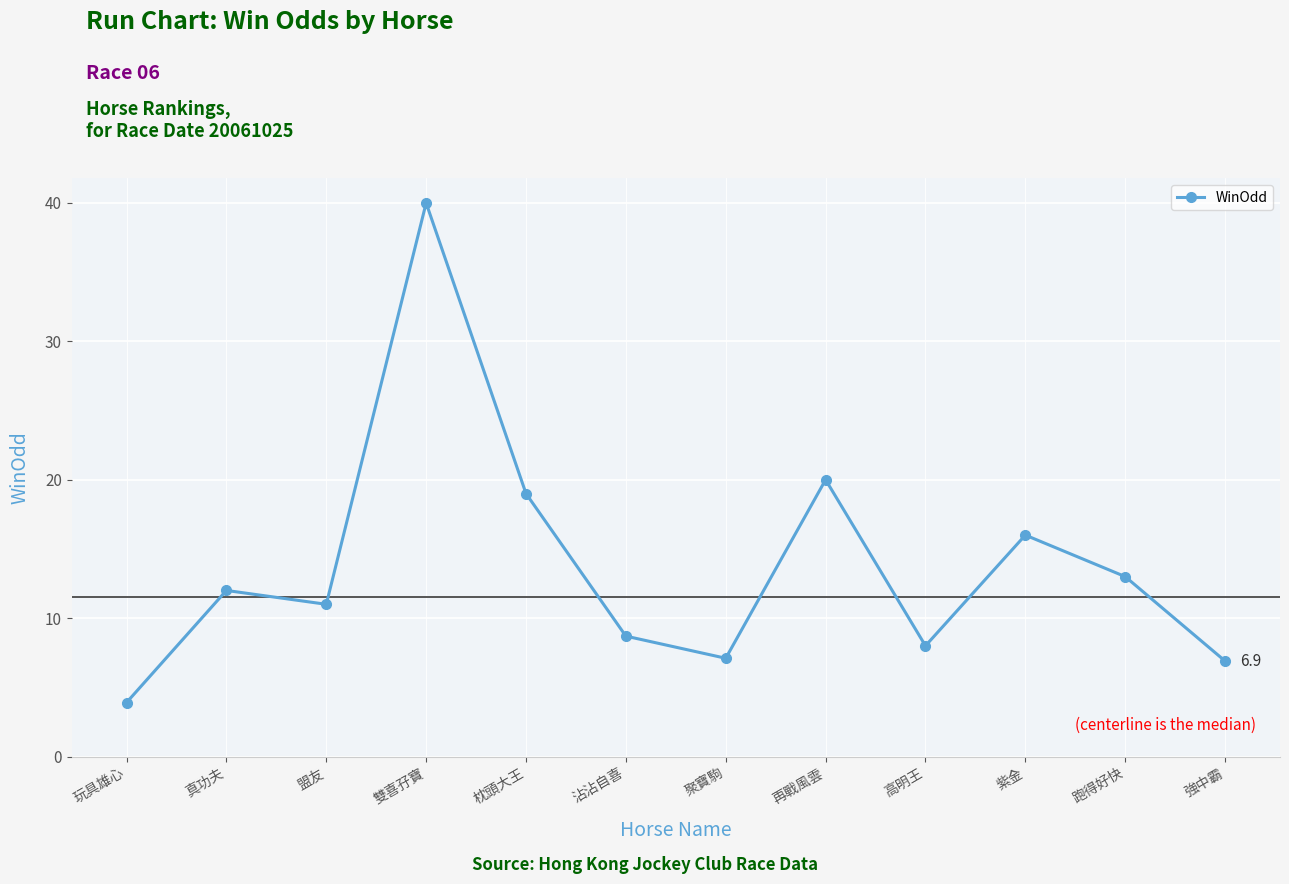

Reading left to right, what are all the values shown in this chart?

玩具雄心=3.9	真功夫=12.0	盟友=11.0	雙喜孖寶=40.0	枕頭大王=19.0	沾沾自喜=8.7	聚寶駒=7.1	再戰風雲=20.0	高明王=8.0	紫金=16.0	跑得好快=13.0	強中霸=6.9